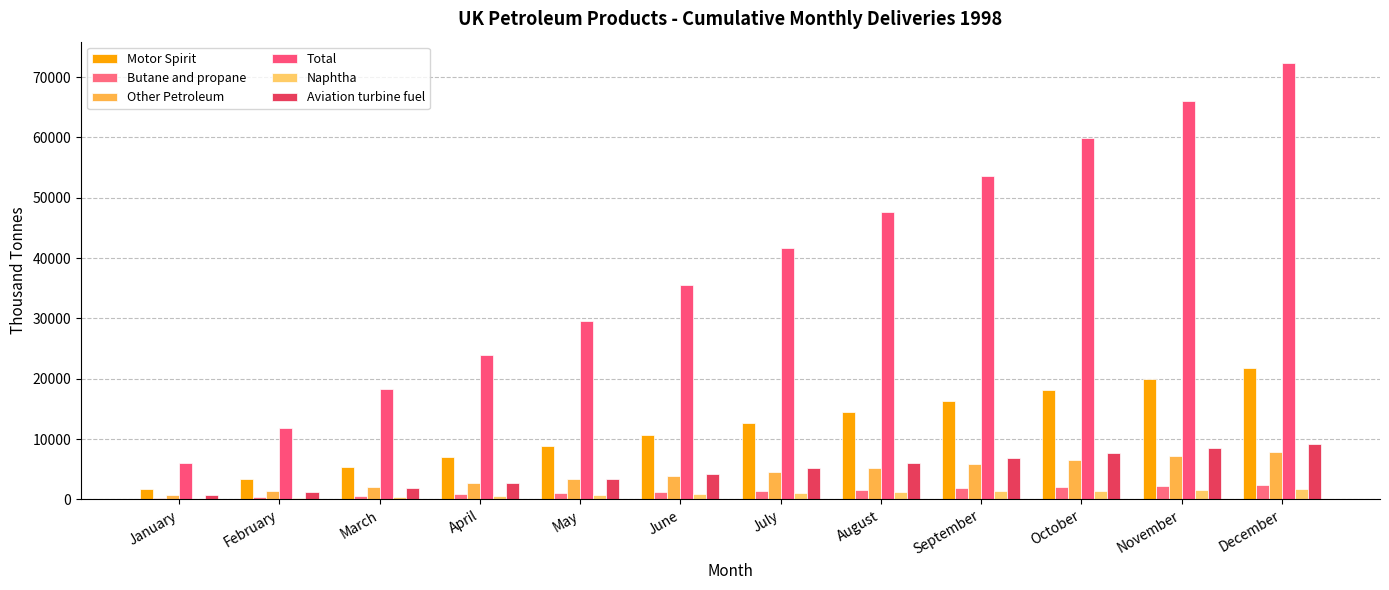

At which category is the sum across all series the highest?

December